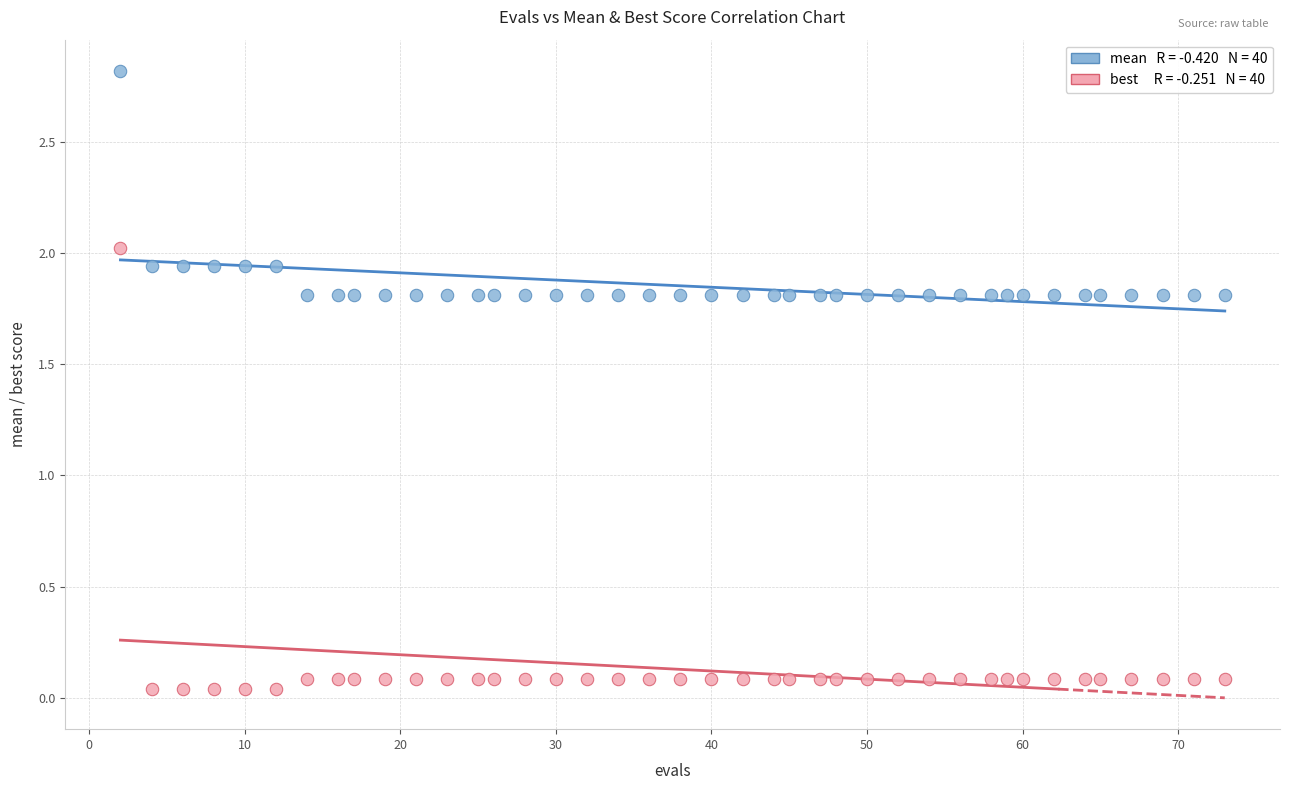

Across all data points, what is the range of X values (max minus min)?

71.0